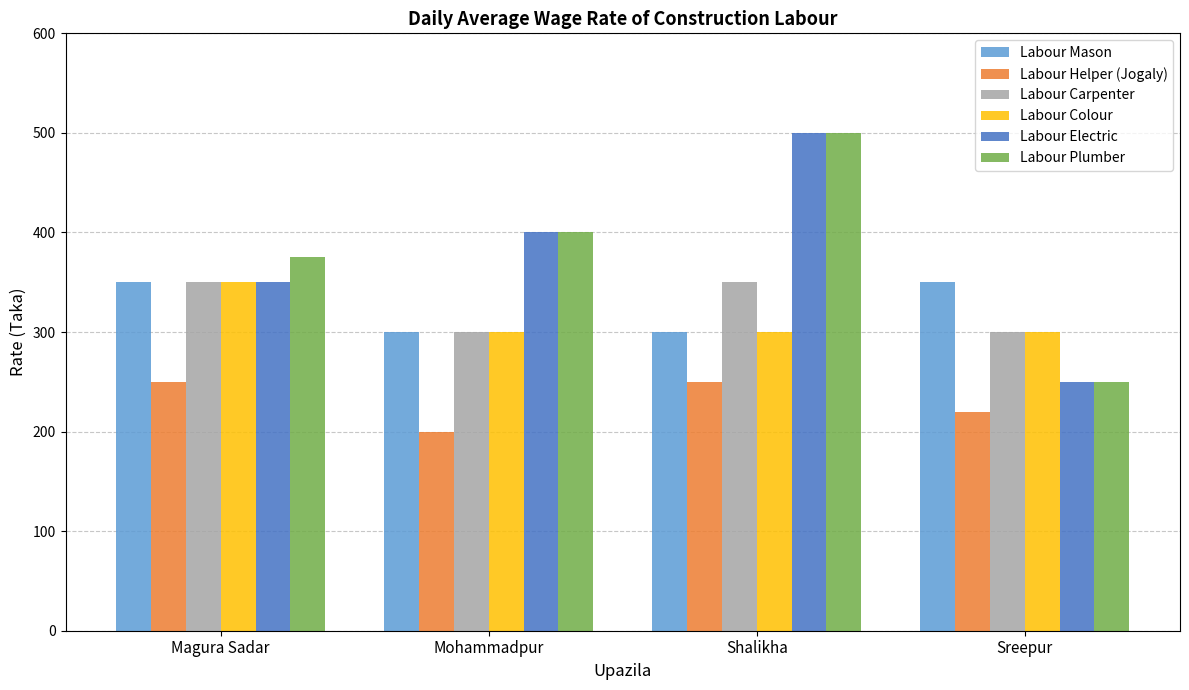

Reading left to right, list all the values displayed in this chart.

Labour Mason: Magura Sadar=350	Mohammadpur=300	Shalikha=300	Sreepur=350
Labour Helper (Jogaly): Magura Sadar=250	Mohammadpur=200	Shalikha=250	Sreepur=220
Labour Carpenter: Magura Sadar=350	Mohammadpur=300	Shalikha=350	Sreepur=300
Labour Colour: Magura Sadar=350	Mohammadpur=300	Shalikha=300	Sreepur=300
Labour Electric: Magura Sadar=350	Mohammadpur=400	Shalikha=500	Sreepur=250
Labour Plumber: Magura Sadar=375	Mohammadpur=400	Shalikha=500	Sreepur=250